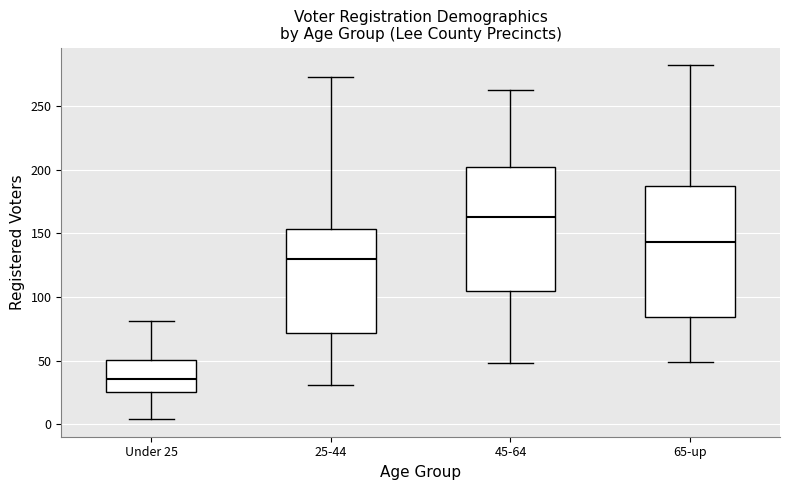

Which box's median line is the lowest?

Under 25